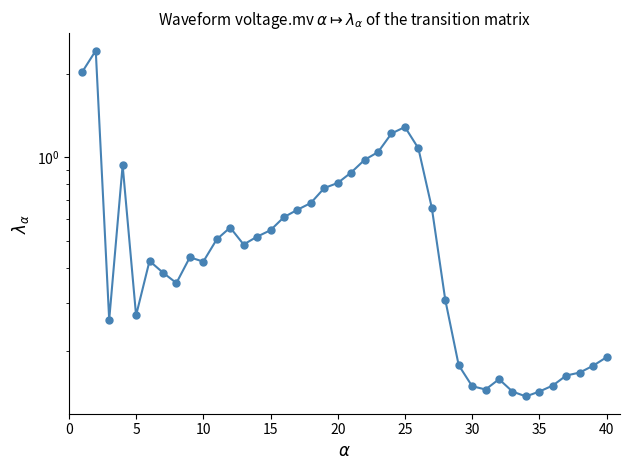

Between 40 and 45, which is larger?

40